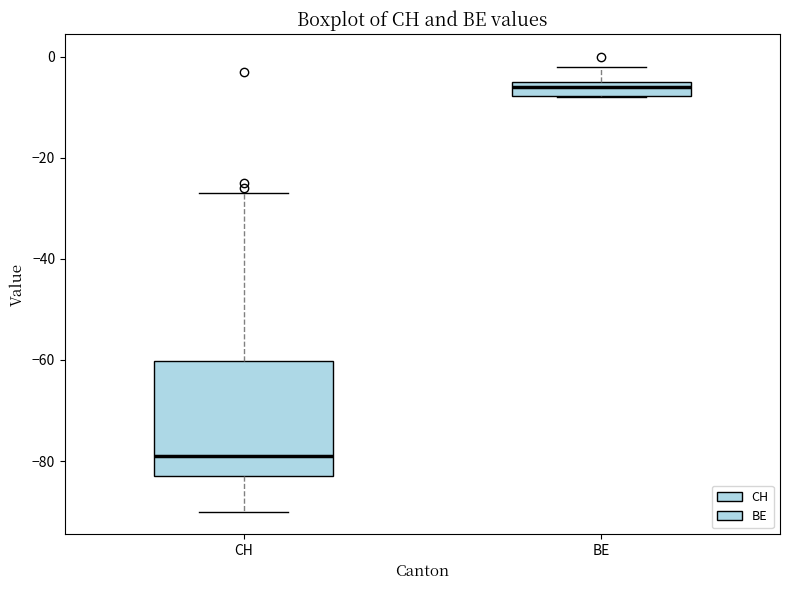

Which box's median line is the highest?

BE